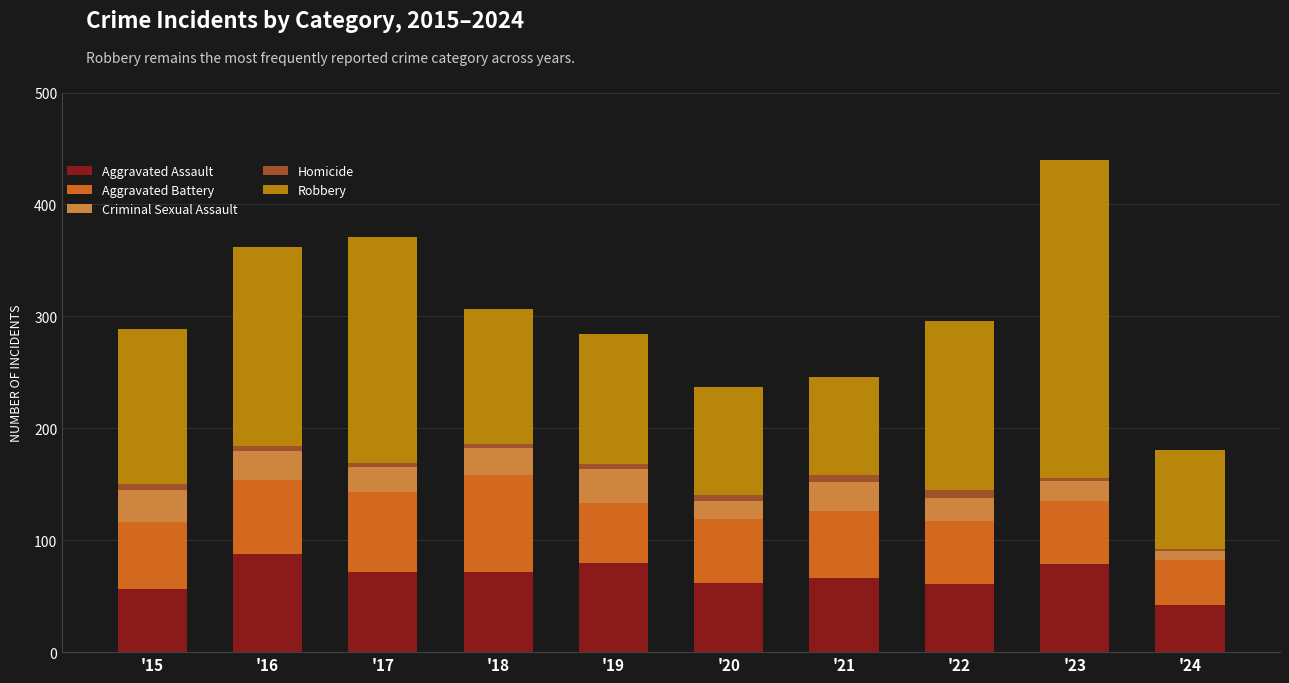

At which category is the sum across all series the highest?

'23